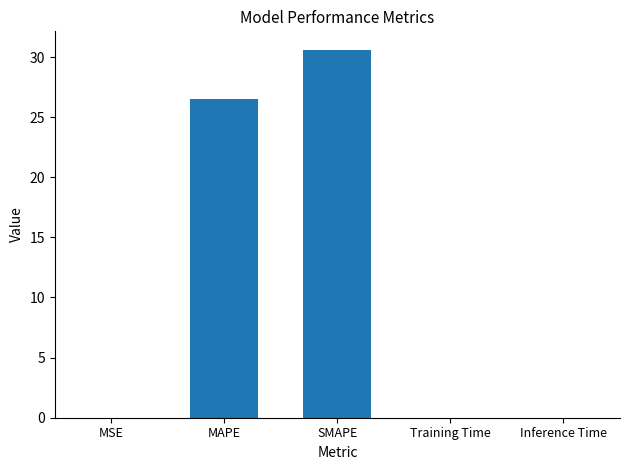

Which category has the highest value across all series?

SMAPE